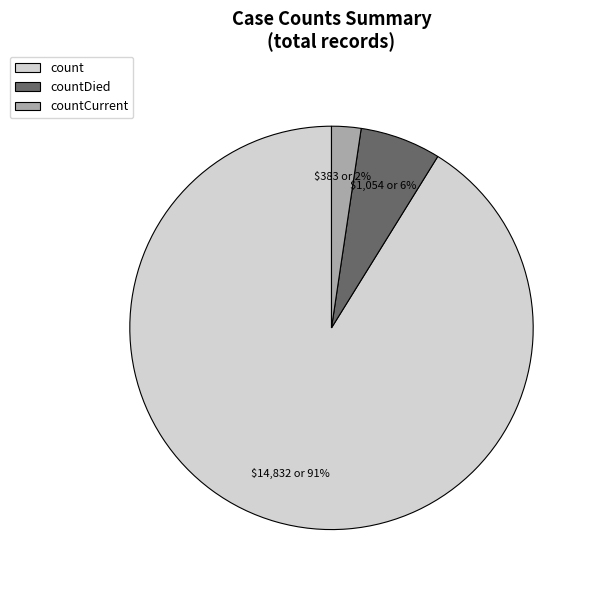

Which slice is the largest?

count